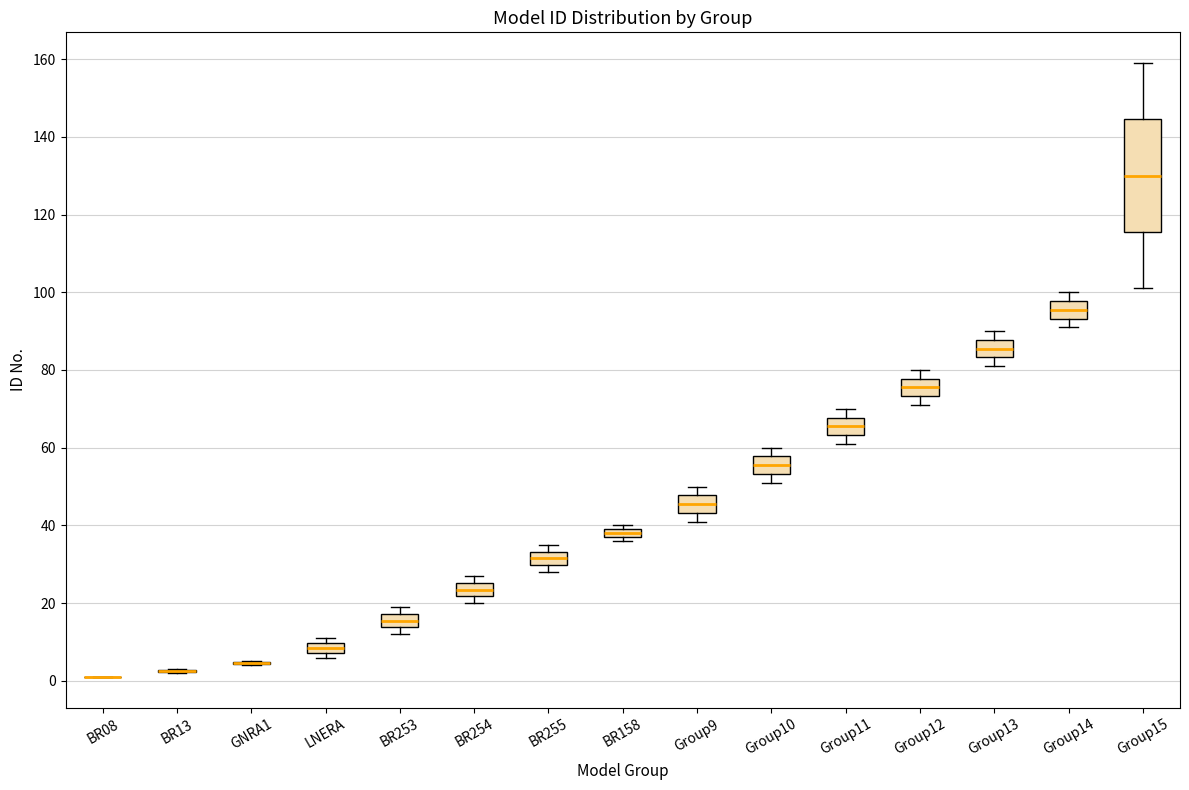

Where does the median line of the box for BR254 sit on the y-axis? The values are not printed on the chart, so give them approximately, as read against the axis.

24